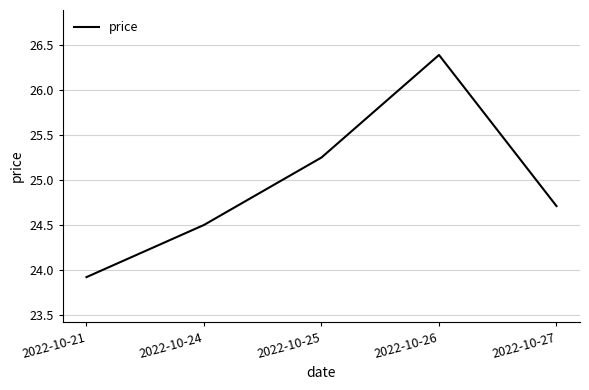

True or false: the data shows 35.0 at 2022-10-26.

False